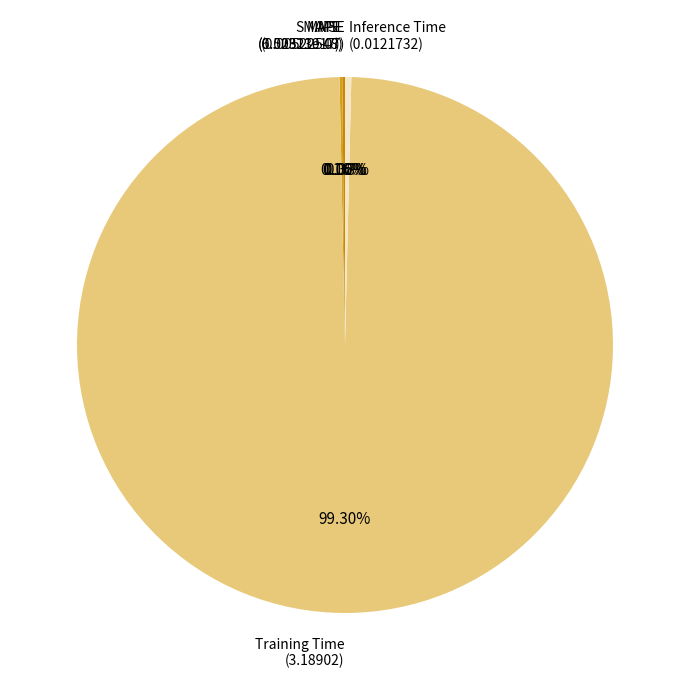

To the nearest percent, what is the difference between the largest and smallest slice percentages?

99%